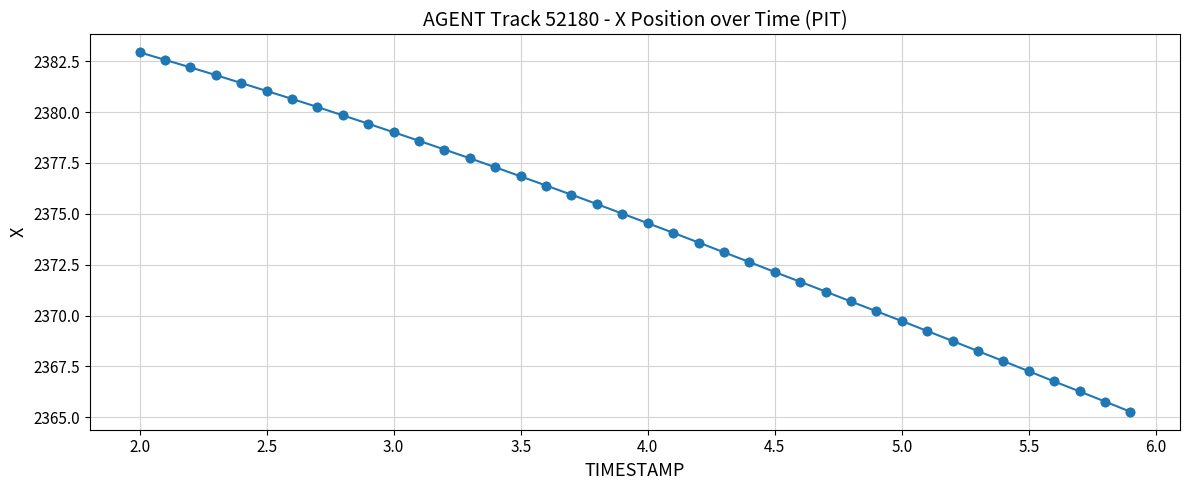

What is the difference between the maximum and minimum values?

17.7